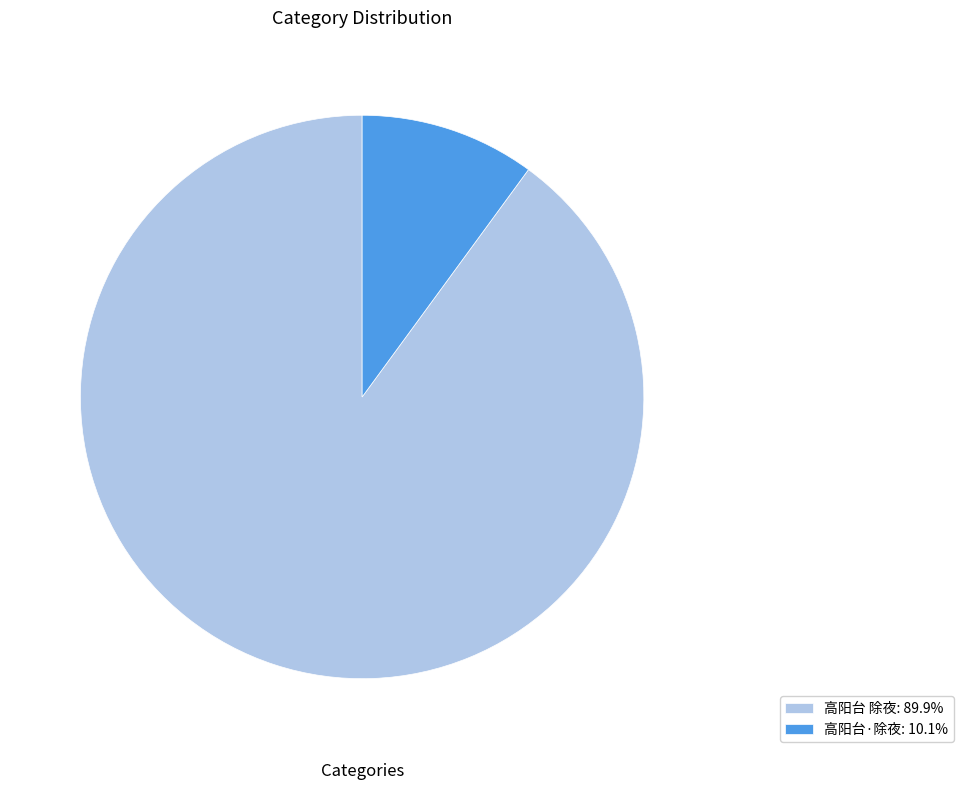

Is there a majority slice in this chart?

Yes